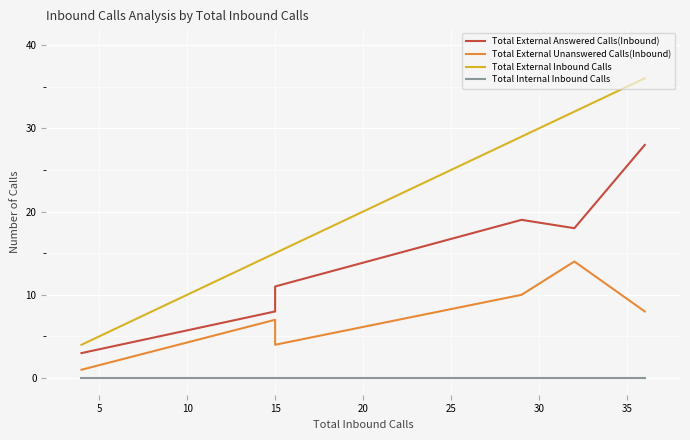

True or false: Total External Unanswered Calls(Inbound) and Total External Answered Calls(Inbound) cross at least once.

False